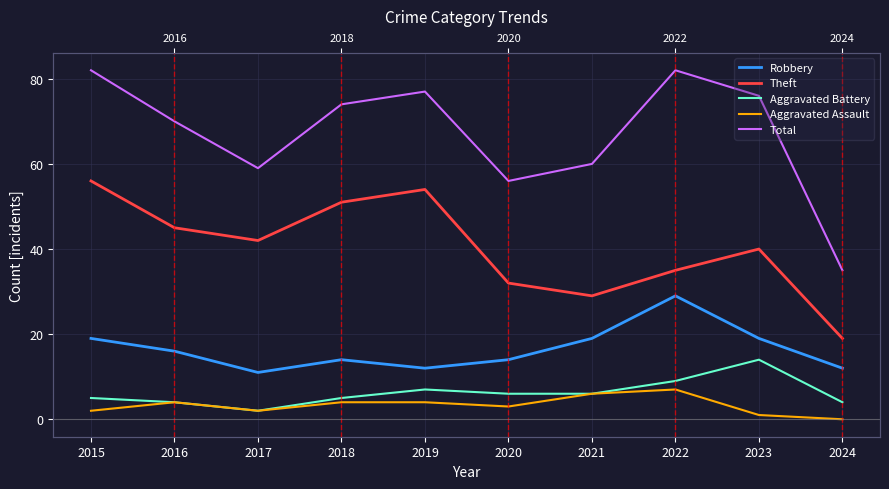

Rank the categories by Total value from lowest to highest.

2024, 2020, 2017, 2021, 2016, 2018, 2023, 2019, 2015, 2022